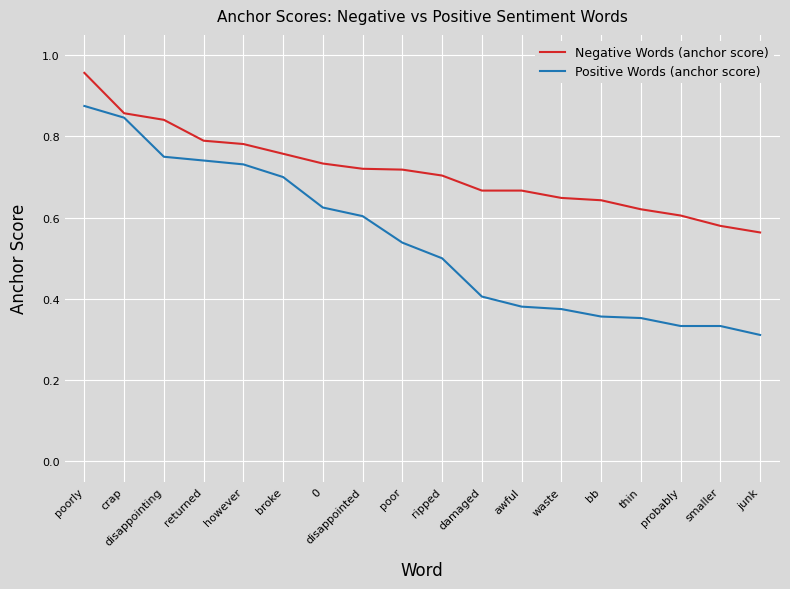

How many series are shown in this chart?

2